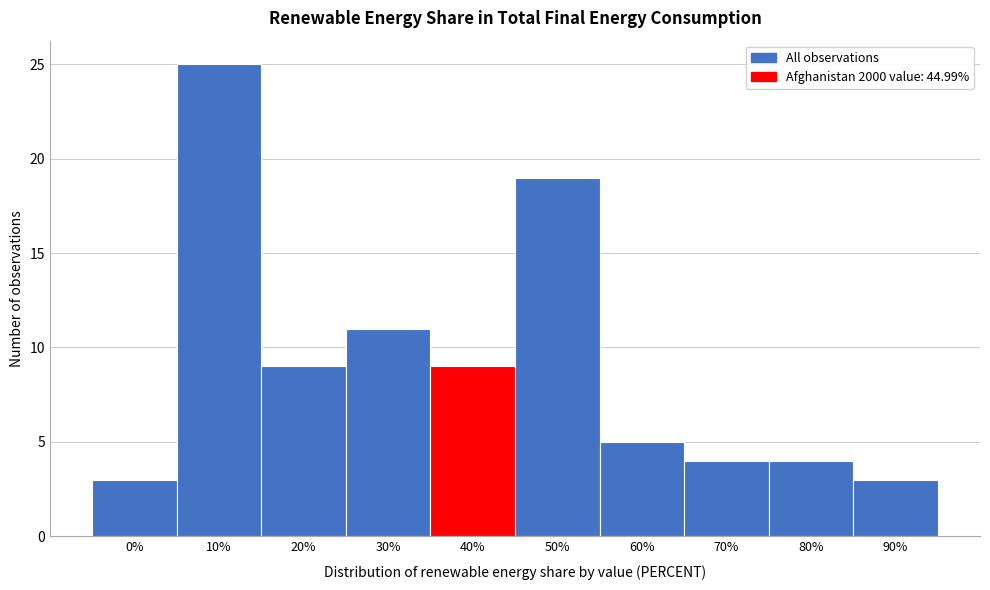

Reading right to left, list all the values displayed in this chart.

3	4	4	5	19	9	11	9	25	3